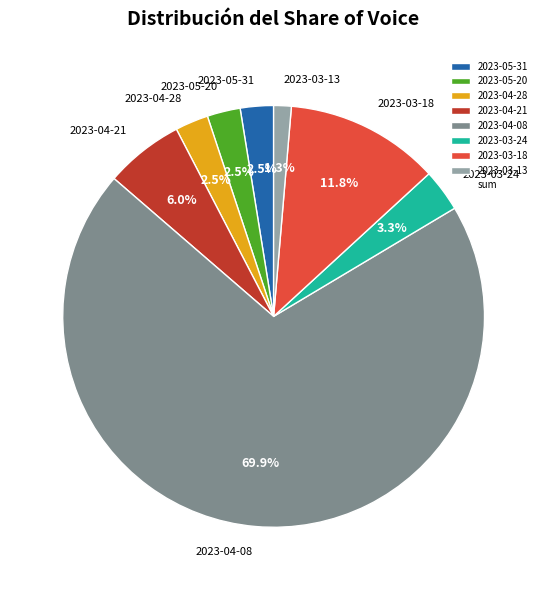

Does 2023-04-08 account for over 50% of the chart?

Yes